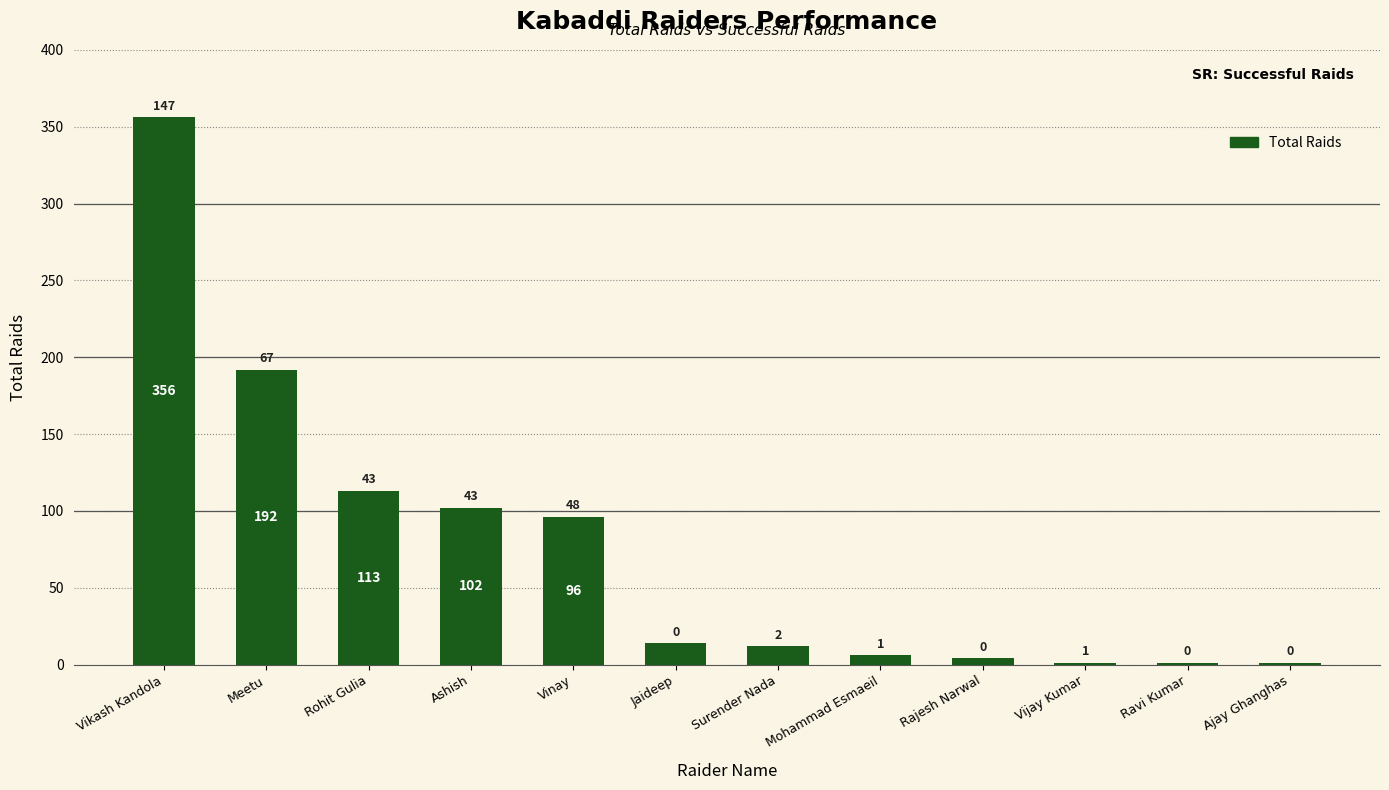

Are the bars horizontal?

No